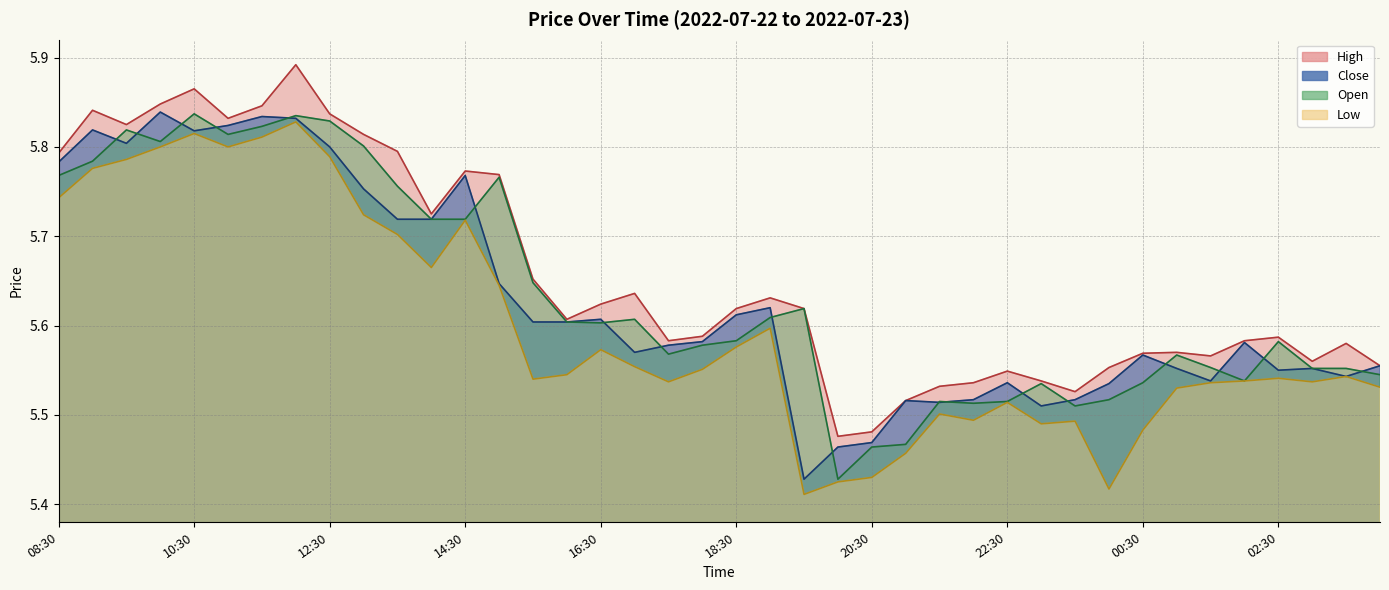

What is the difference between the second highest and second lowest values in the close series?

0.4